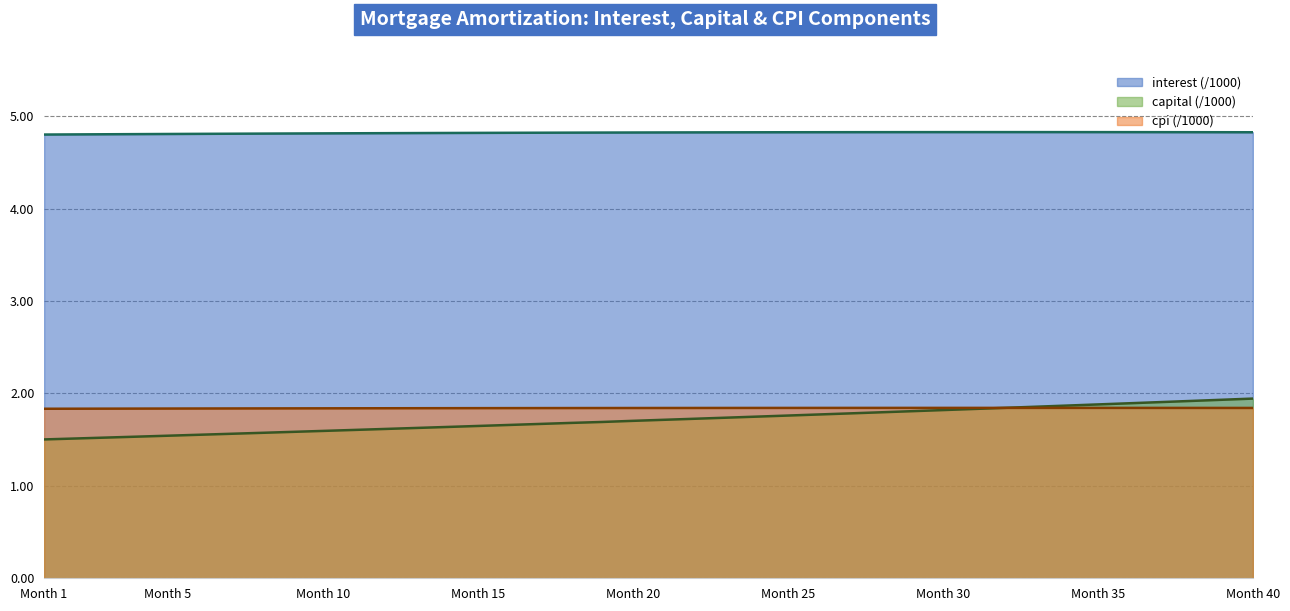

What is the minimum value shown in the chart?

1.5